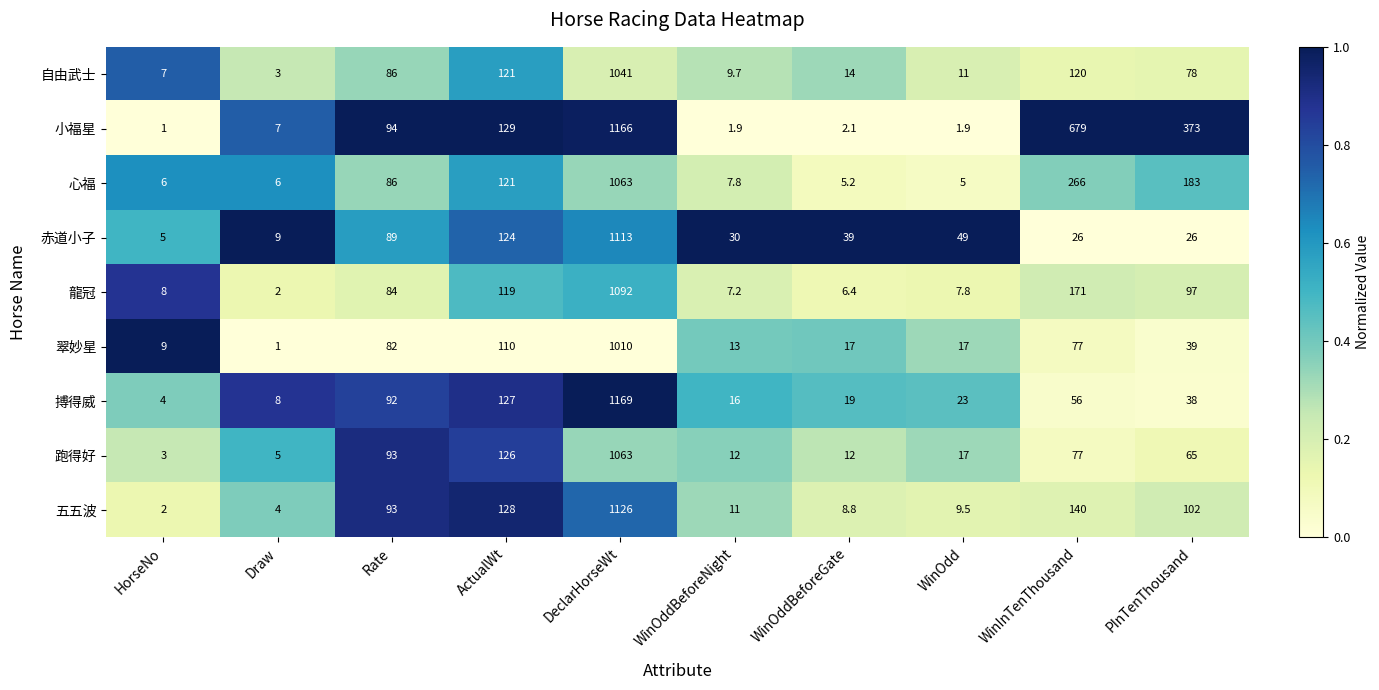

What is the approximate value of 五五波 at HorseNo?

2.0